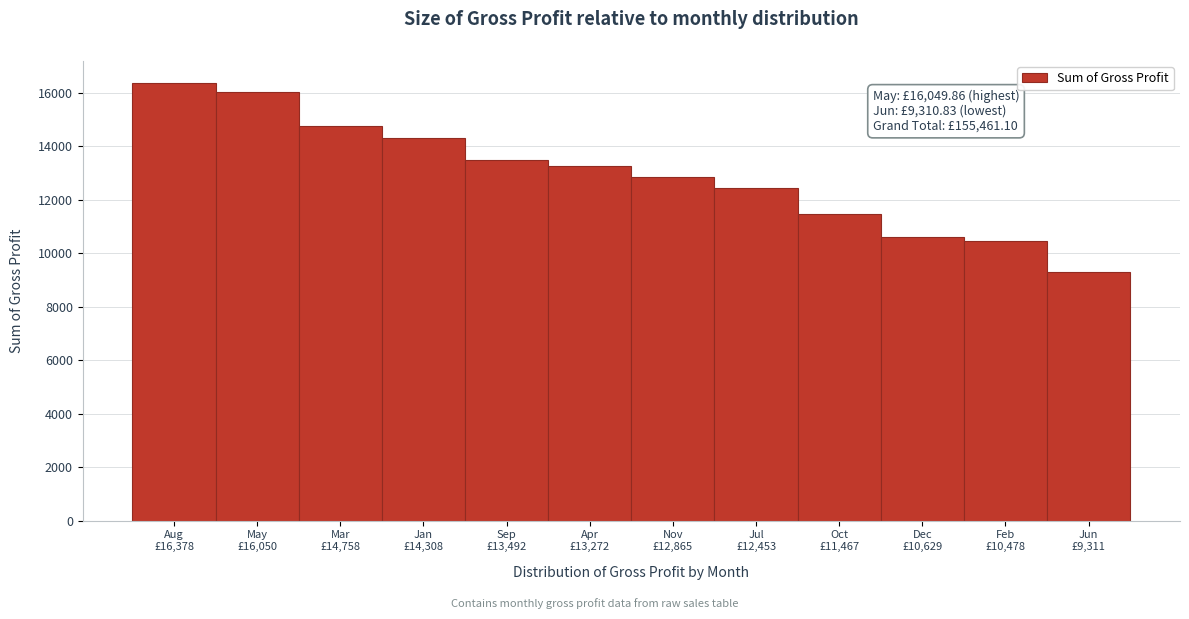

Reading left to right, transcribe all the data shown in this chart.

16378.4	16049.9	14758.2	14307.9	13492.1	13271.5	12865.2	12453.0	11467.2	10629.3	10477.8	9310.8